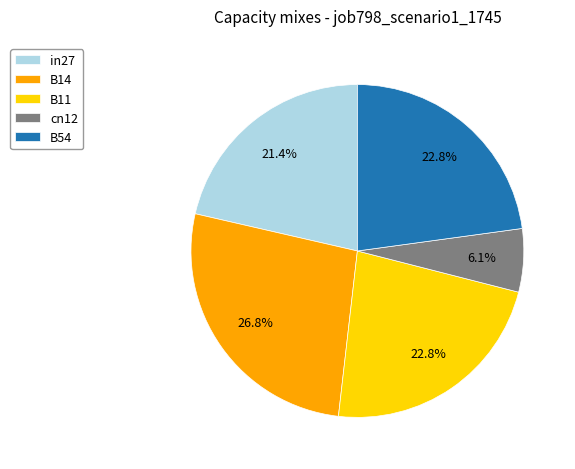

Does cn12 account for over 50% of the chart?

No